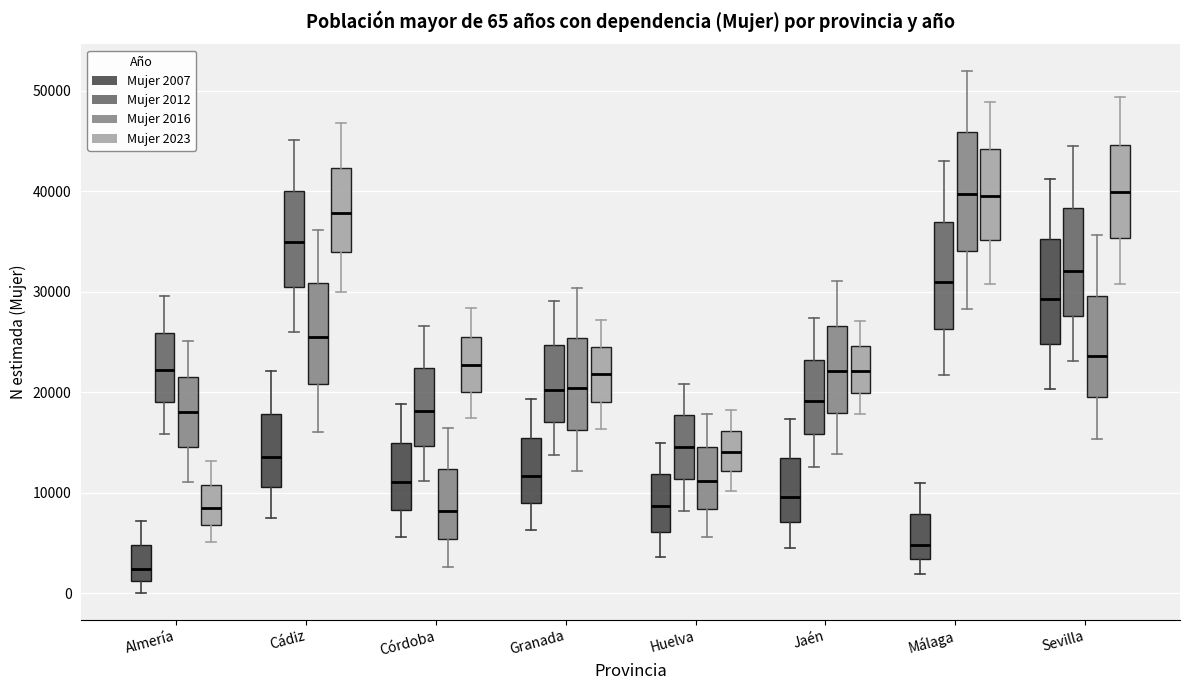

Which box is the tallest, from its lower edge to its upper edge?

Málaga (Mujer 2016)